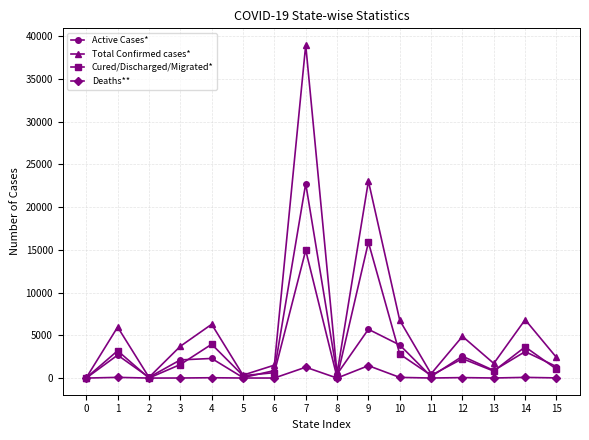

Where is the first local minimum for Total Confirmed cases*?

2